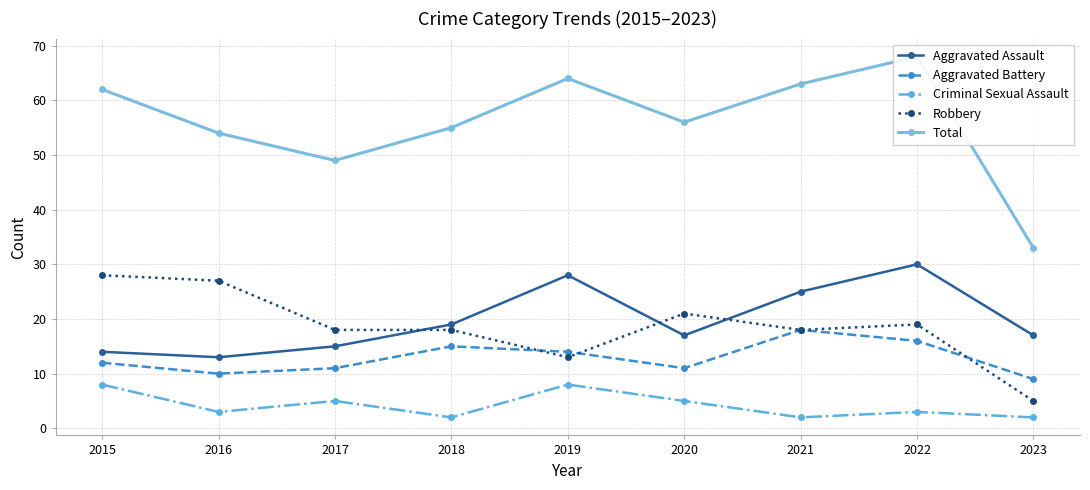

What is the sum of all Aggravated Battery values?

116